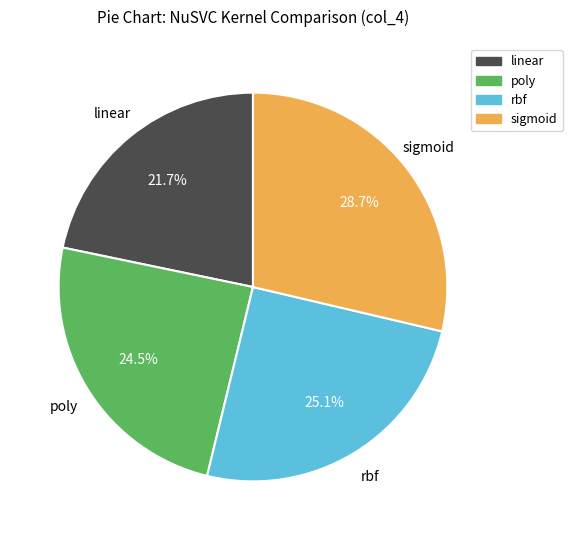

How many segments does this pie chart have?

4